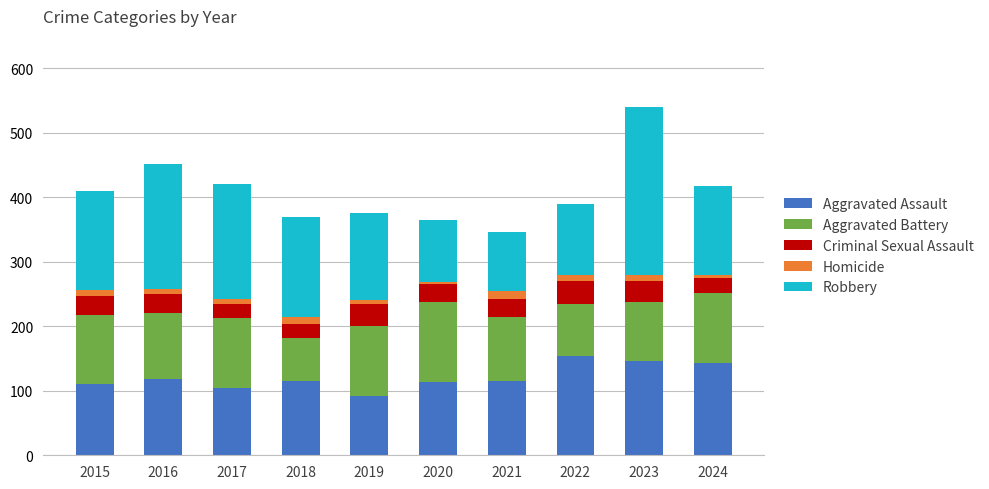

What is the average value of the Aggravated Assault series?

121